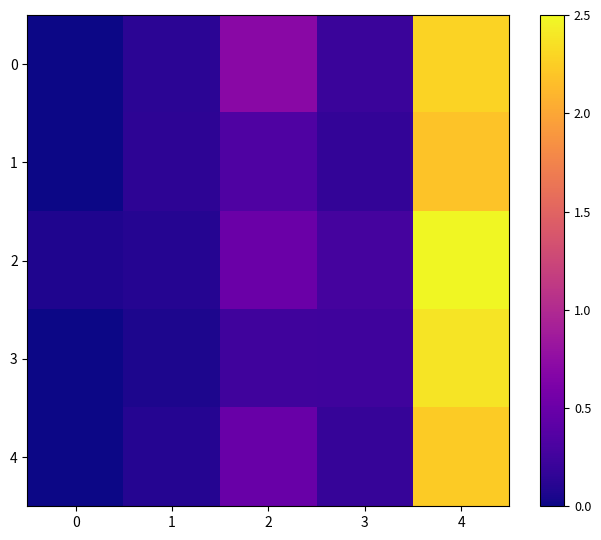

Reading left to right, list all the values displayed in this chart.

0: 0=0.0	1=0.1	2=0.7	3=0.2	4=2.3
1: 0=0.0	1=0.1	2=0.3	3=0.2	4=2.2
2: 0=0.1	1=0.1	2=0.5	3=0.3	4=2.5
3: 0=0.0	1=0.1	2=0.3	3=0.2	4=2.4
4: 0=0.0	1=0.1	2=0.5	3=0.2	4=2.2